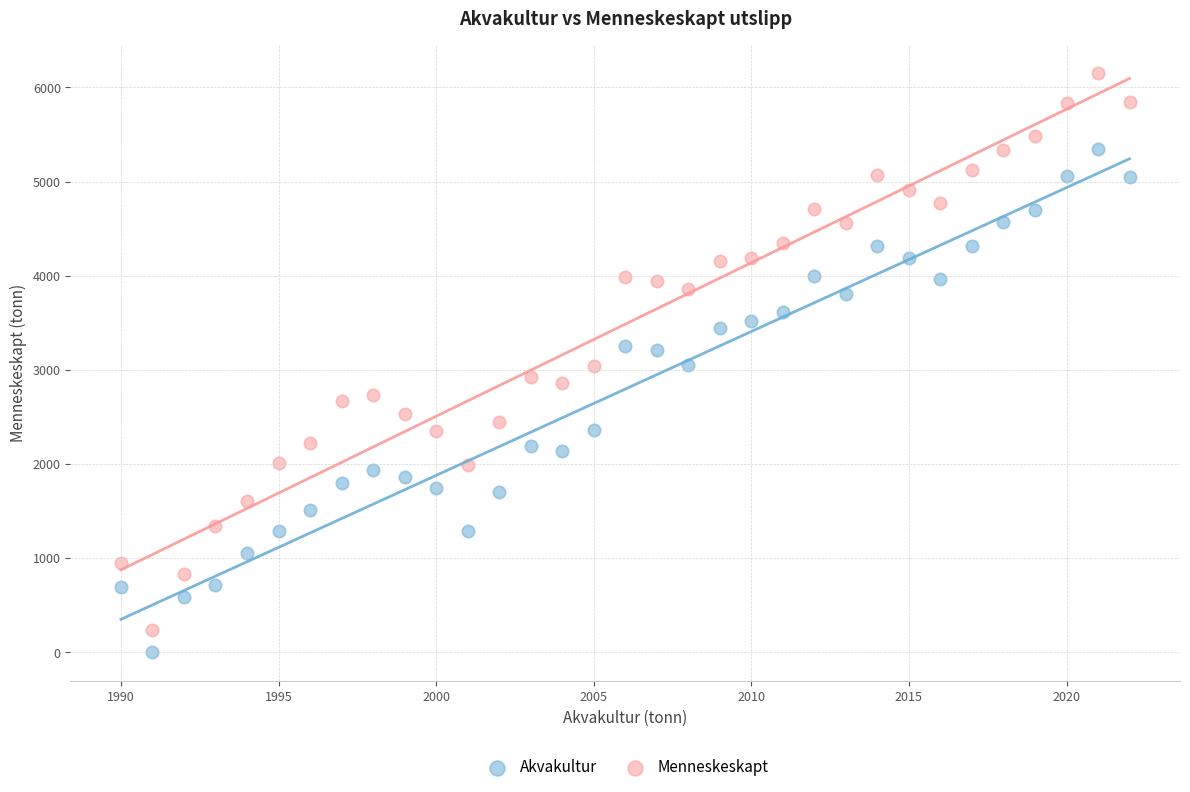

Across all data points, what is the range of X values (max minus min)?

32